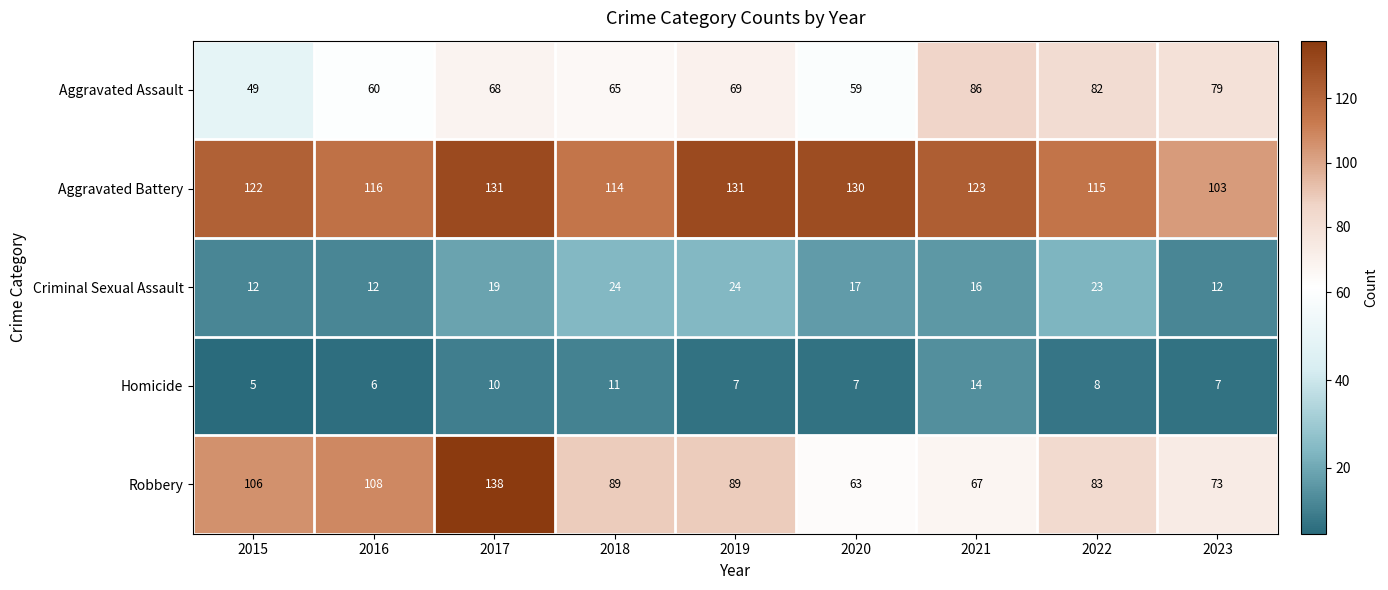

Between 2020 and 2021, which series saw the biggest shift?

Aggravated Assault